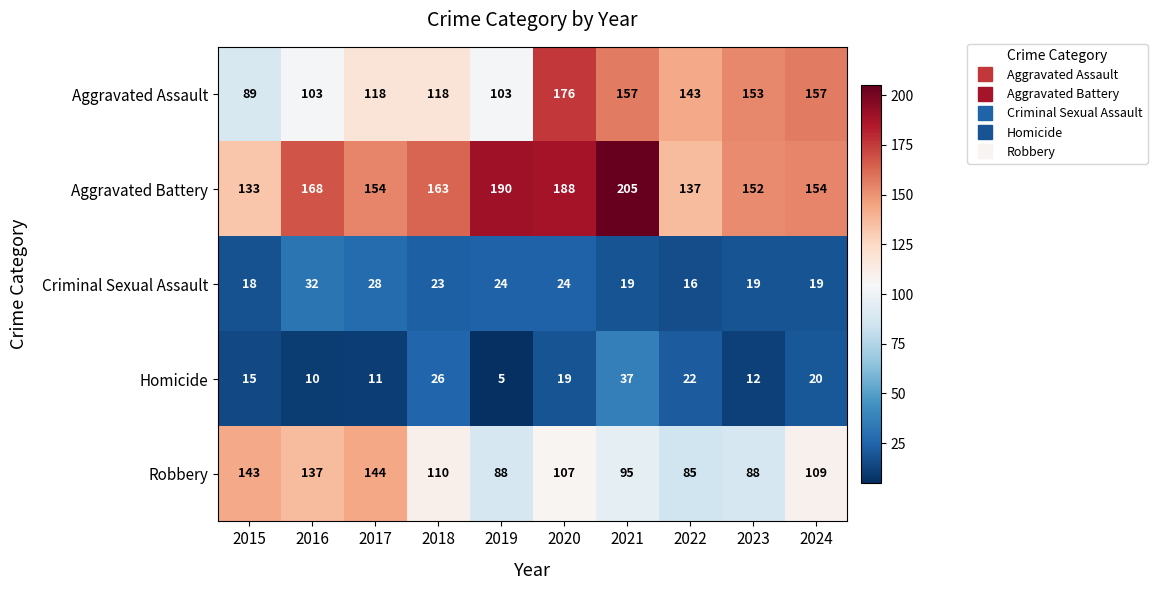

What is the difference between the second highest and second lowest values in the Aggravated Battery series?

53